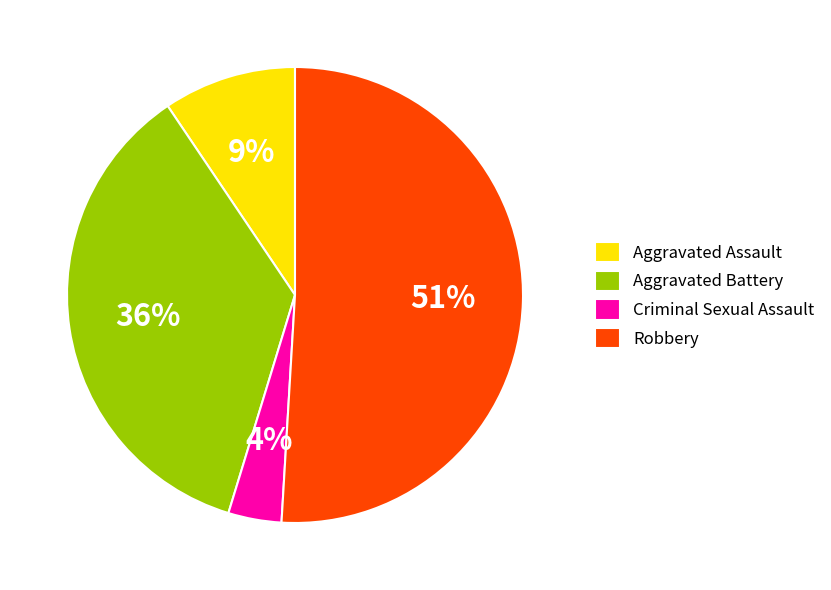

Which category has the biggest portion of the pie?

Robbery